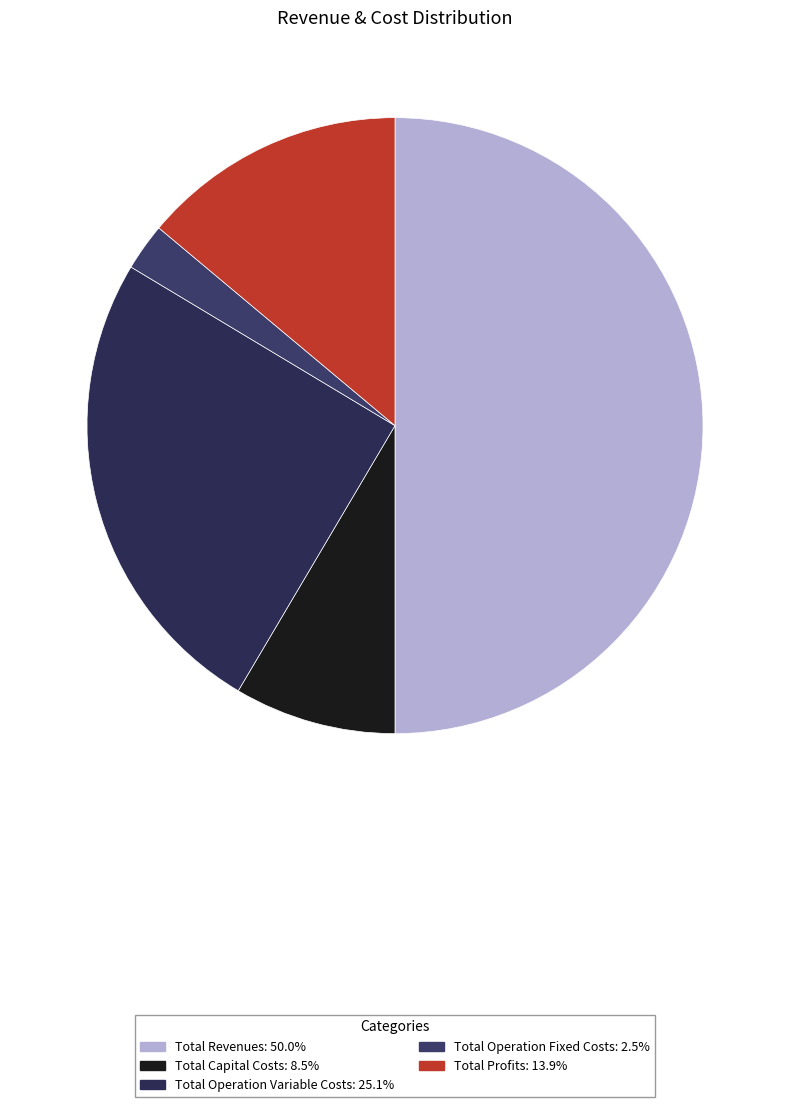

What is the total percentage of Total Operation Fixed Costs and Total Revenues?

52.5%